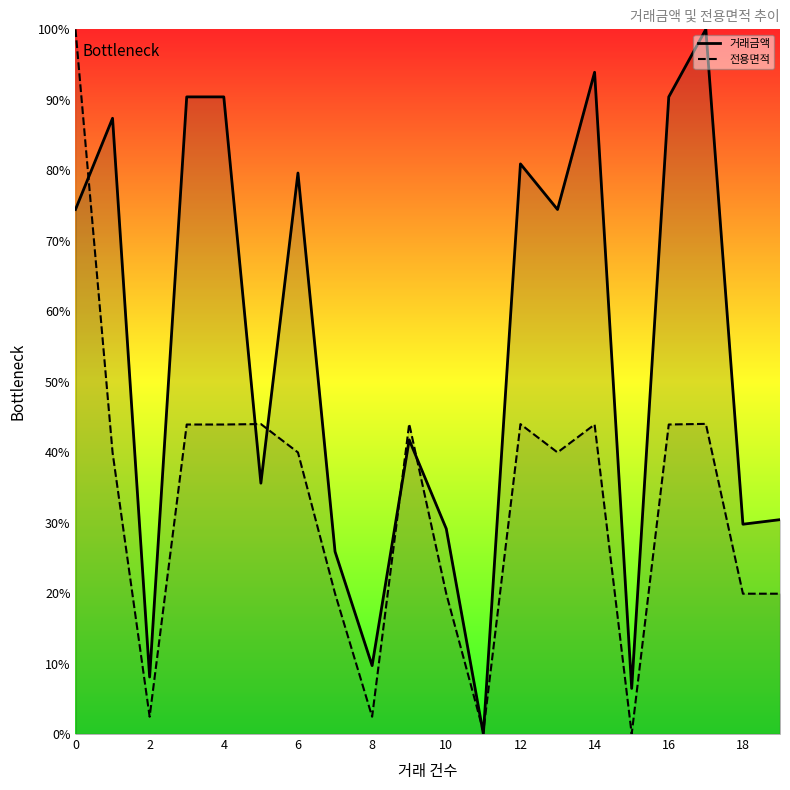

At how many categories does at least one series exceed 70?

10